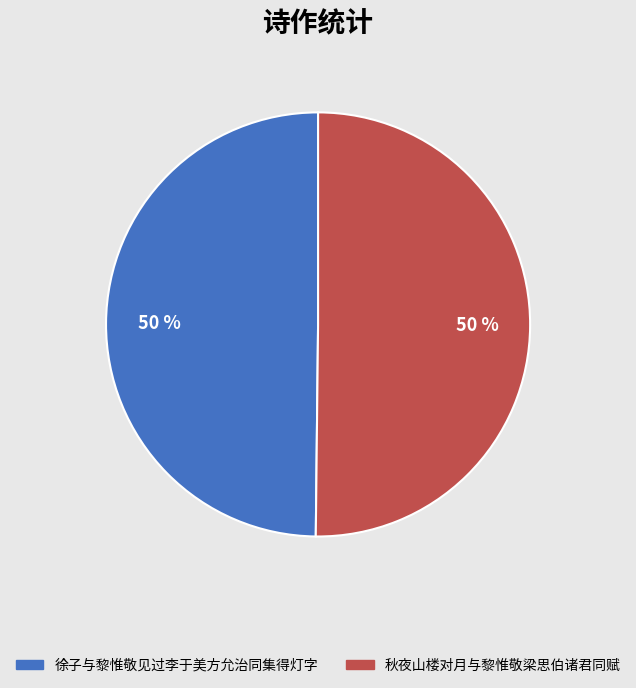

Is it true that 徐子与黎惟敬见过李于美方允治同集得灯字 is 41% of the pie?

False